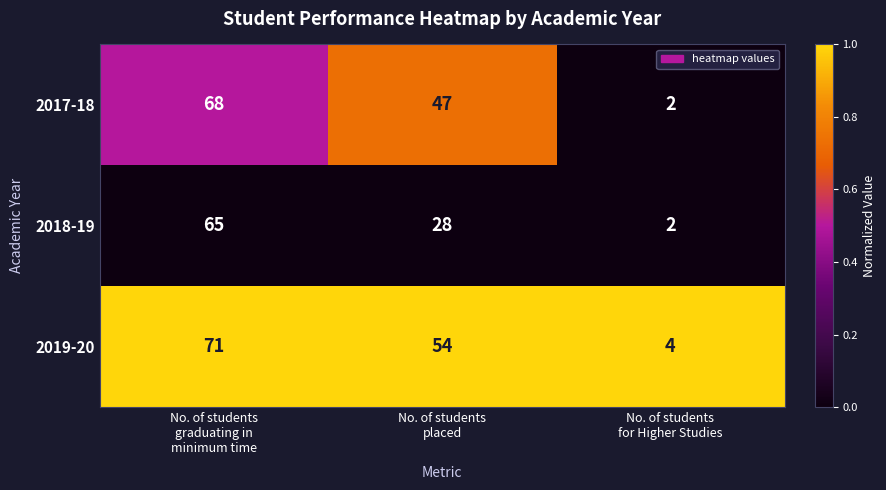

What is the maximum value shown in the chart?

71